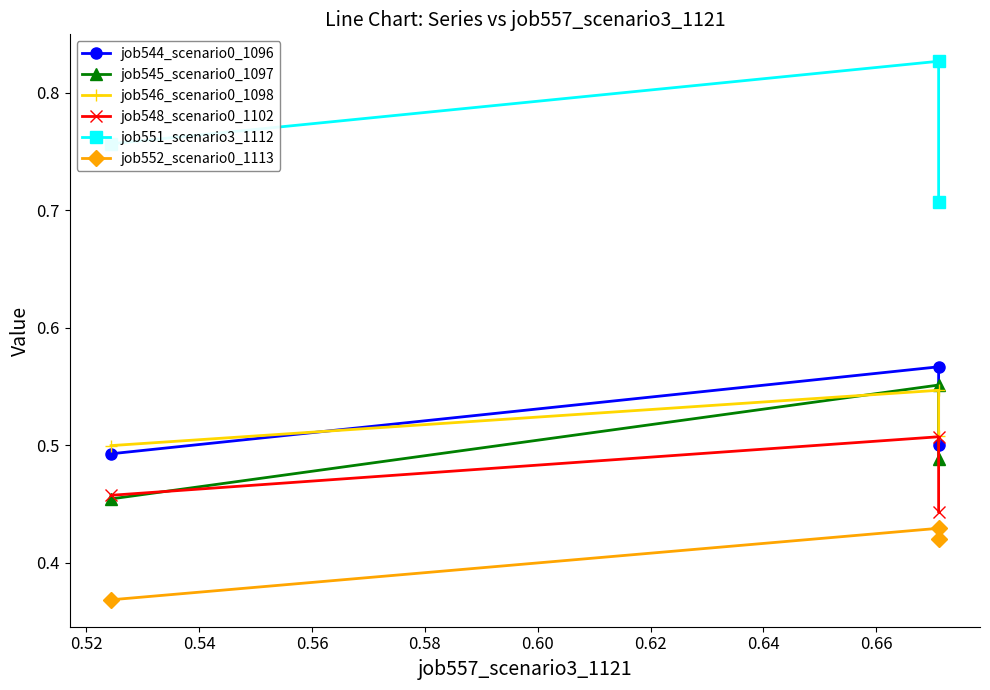

Which series has the largest range (max minus min)?

job551_scenario3_1112